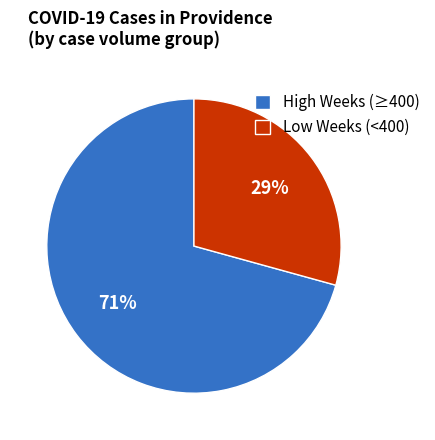

What percentage is the Low Weeks (<400) slice, to the nearest percent?

29%